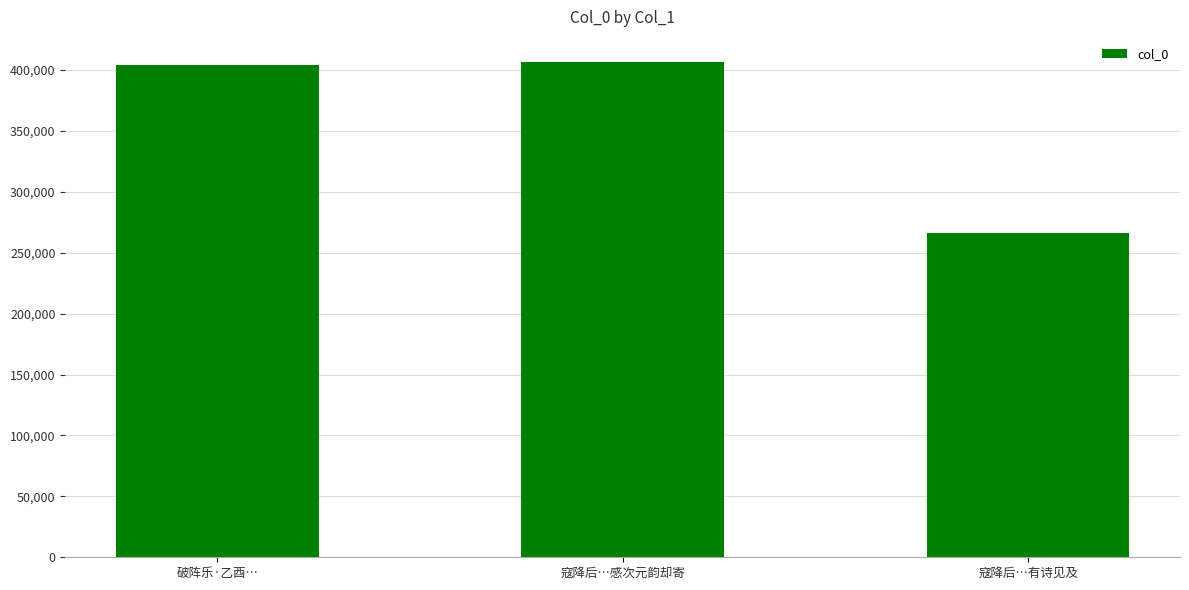

What is the change in value from 寇降后…感次元韵却寄 to 寇降后…有诗见及?

-141040